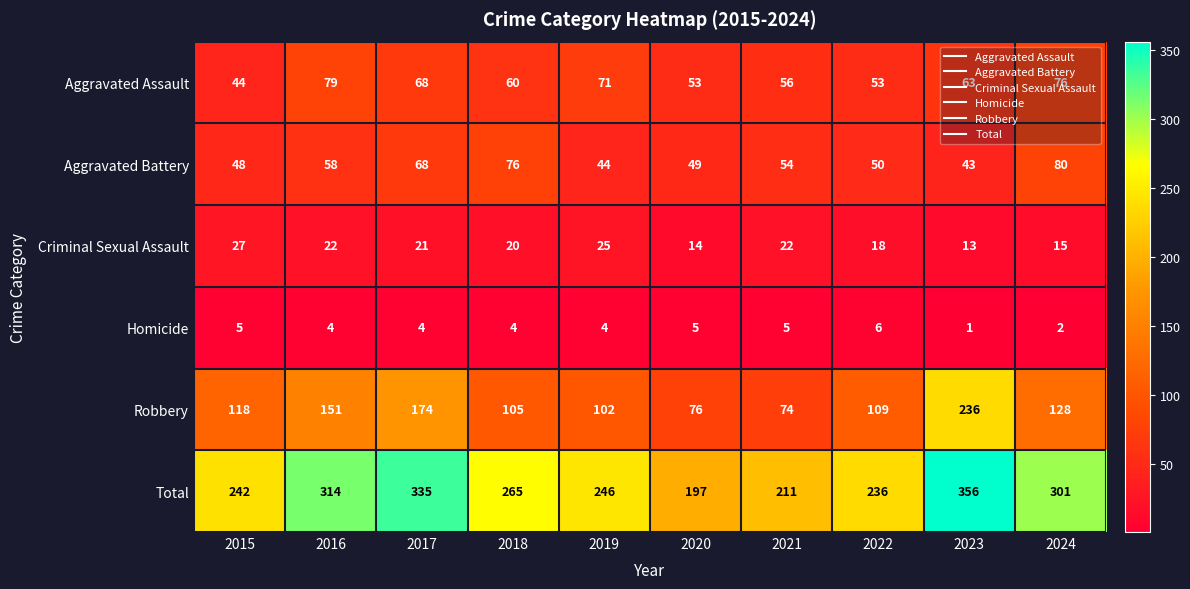

What is the total value across all series at 2024?

602